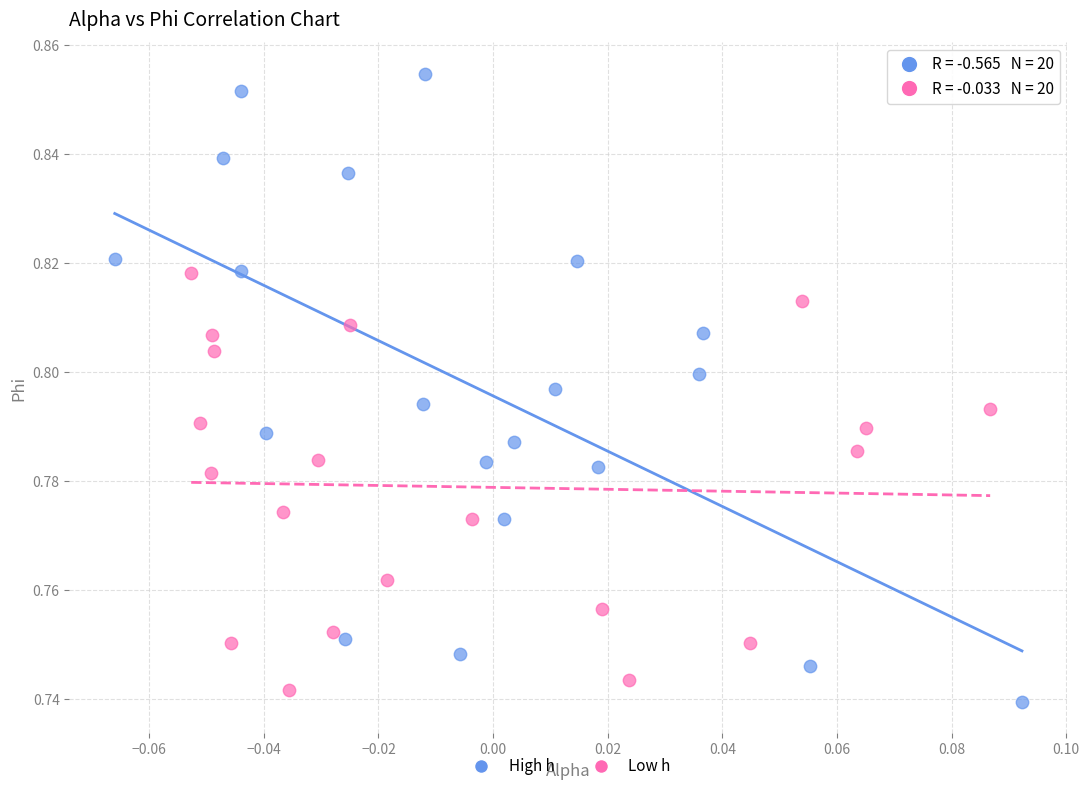

Which series has the largest Y range (max minus min)?

High h